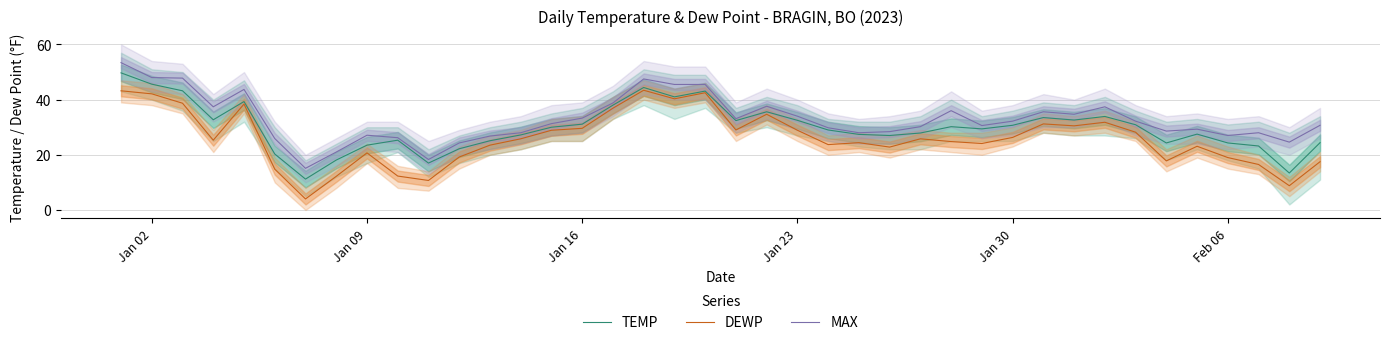

What is the highest value of the DEWP series?

43.4